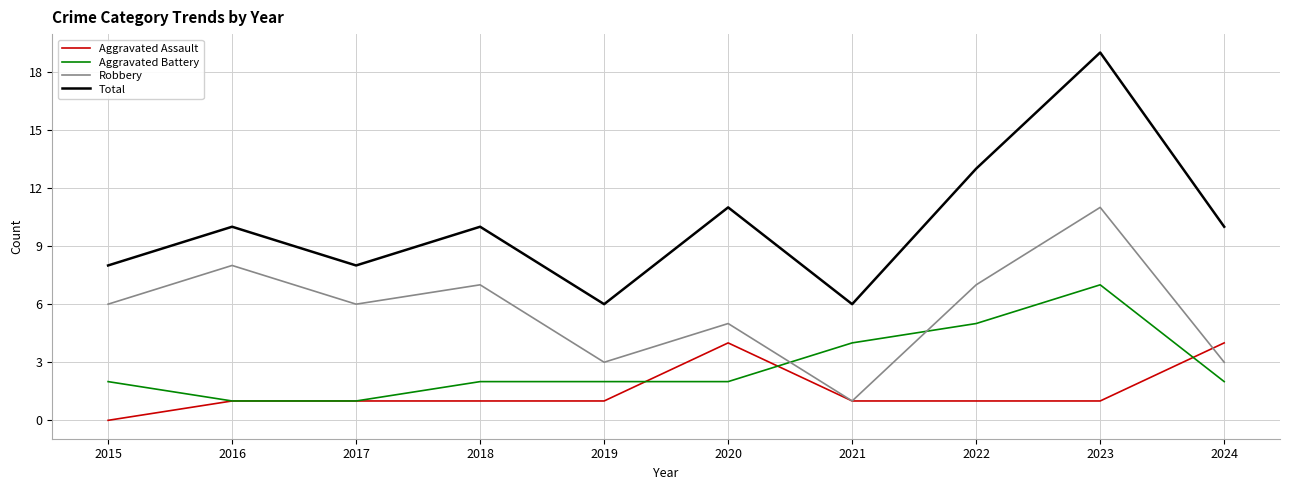

What is the difference between the highest and lowest values at 2015?

8